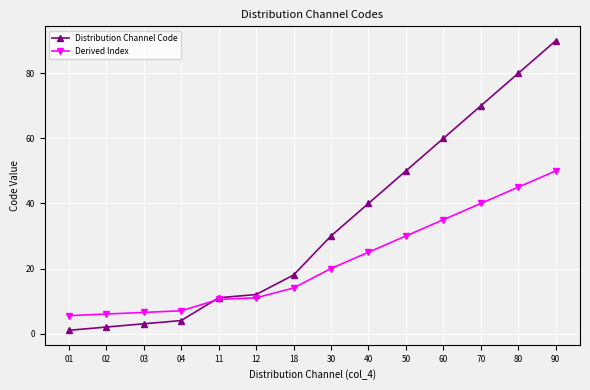

Which series has the largest range (max minus min)?

Distribution Channel Code